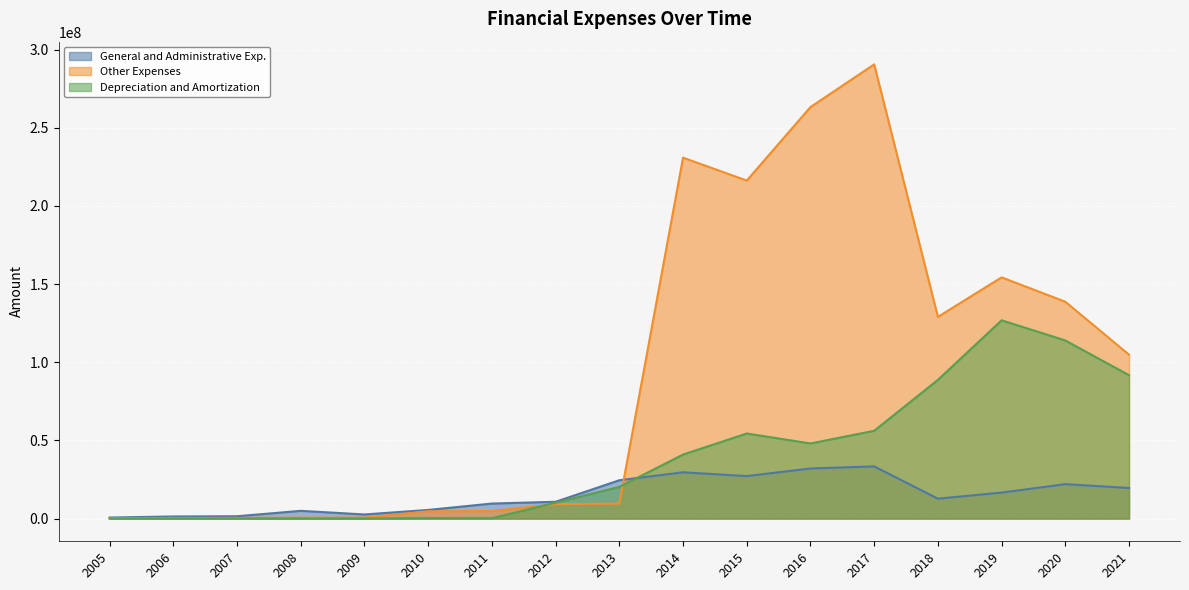

What is the difference between the maximum and minimum values in the Depreciation and Amortization series?

126821085